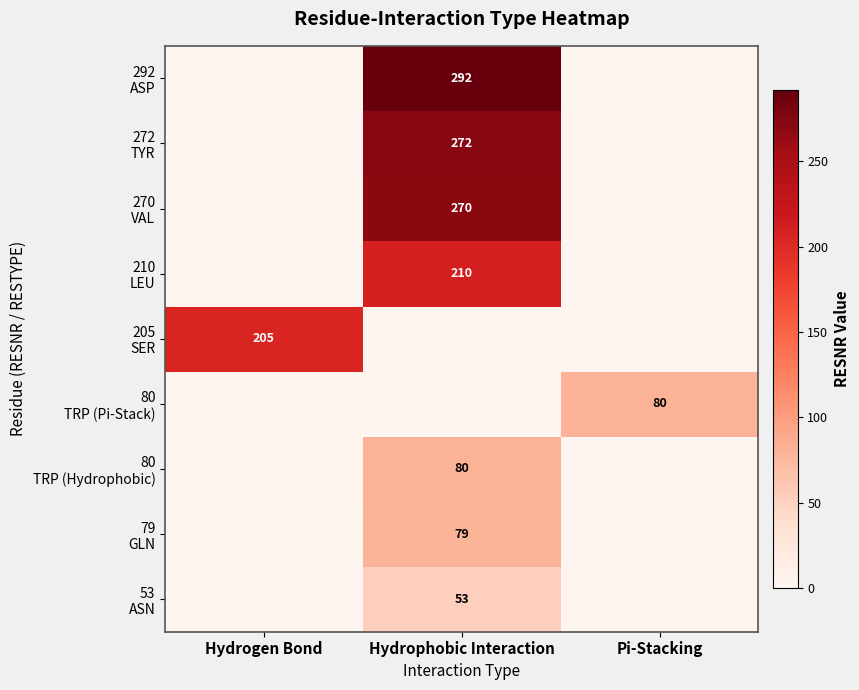

The value of 272 TYR at Hydrogen Bond is 0. True or false?

True